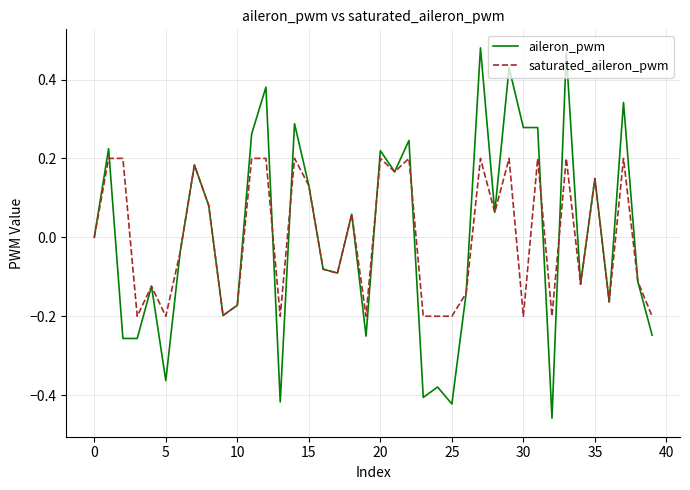

Rank the series by their maximum value, from highest to lowest.

aileron_pwm, saturated_aileron_pwm